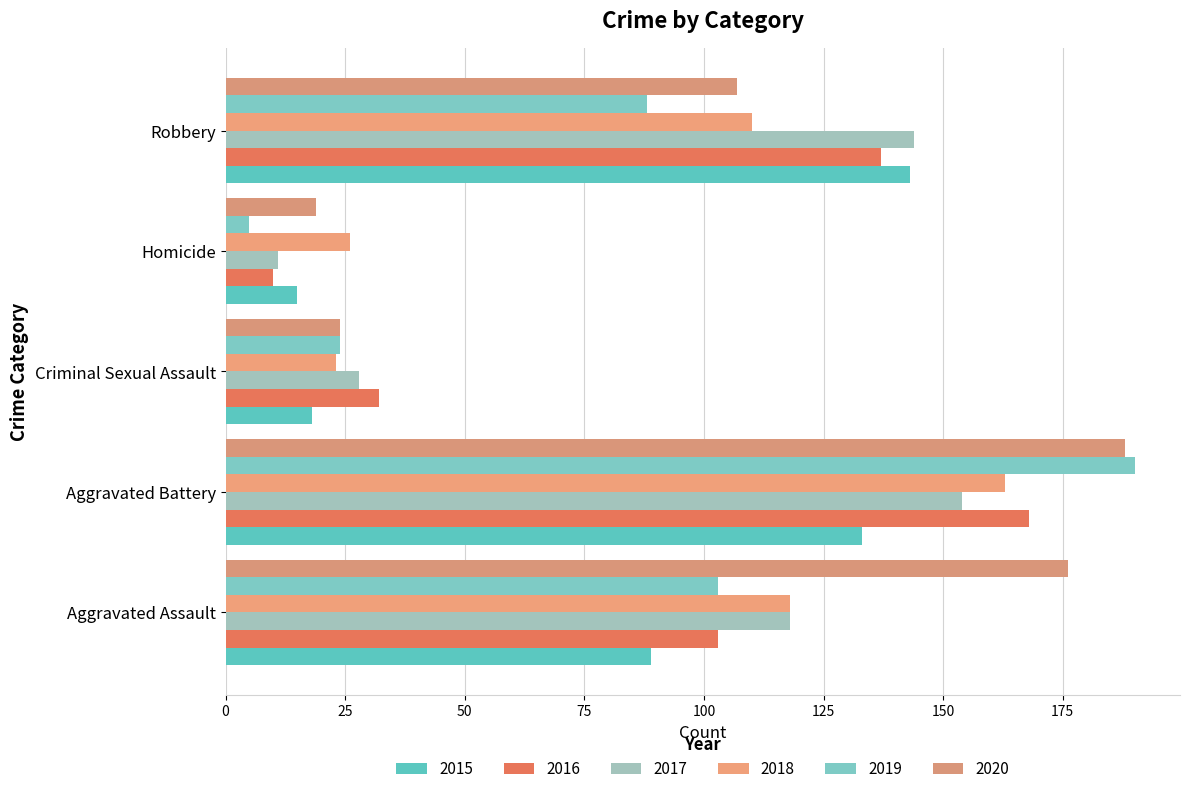

Count the number of data series in this chart.

6